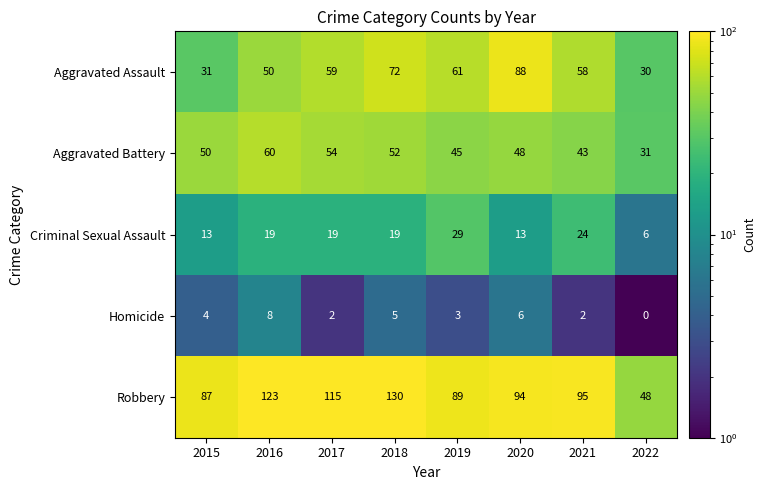

What is the difference between the second highest and second lowest values in the Robbery series?

36